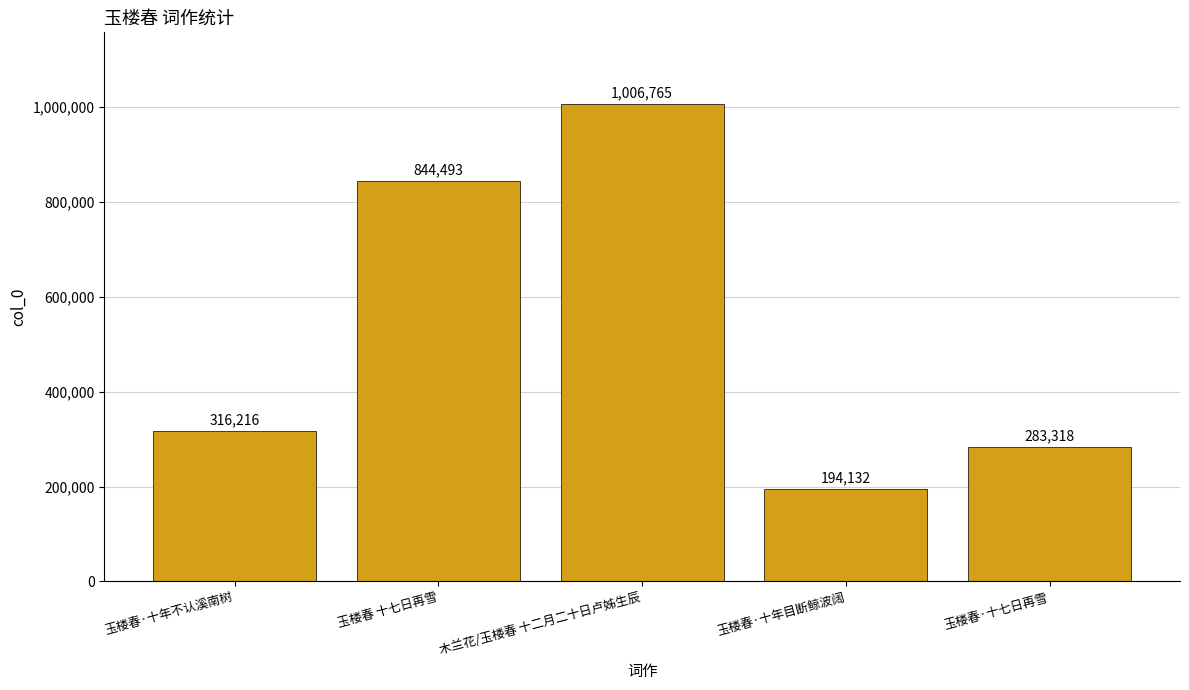

What is the label of the 5th bar from the right?

玉楼春·十年不认溪南树